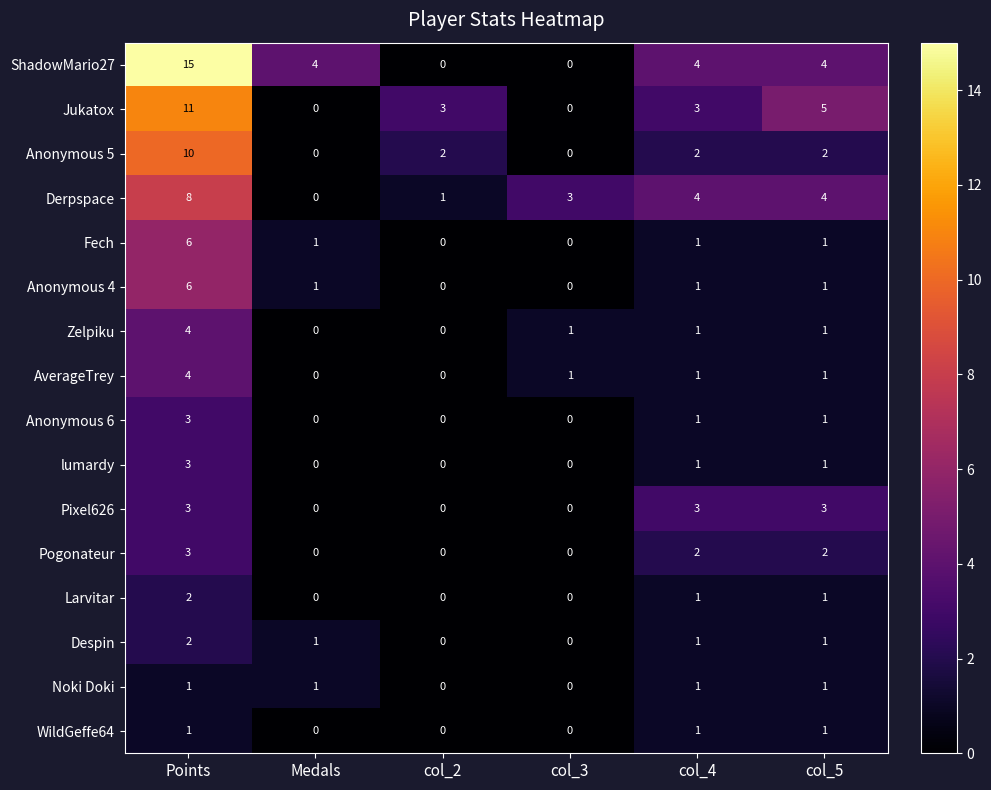

What is the sum of all Anonymous 5 values?

16